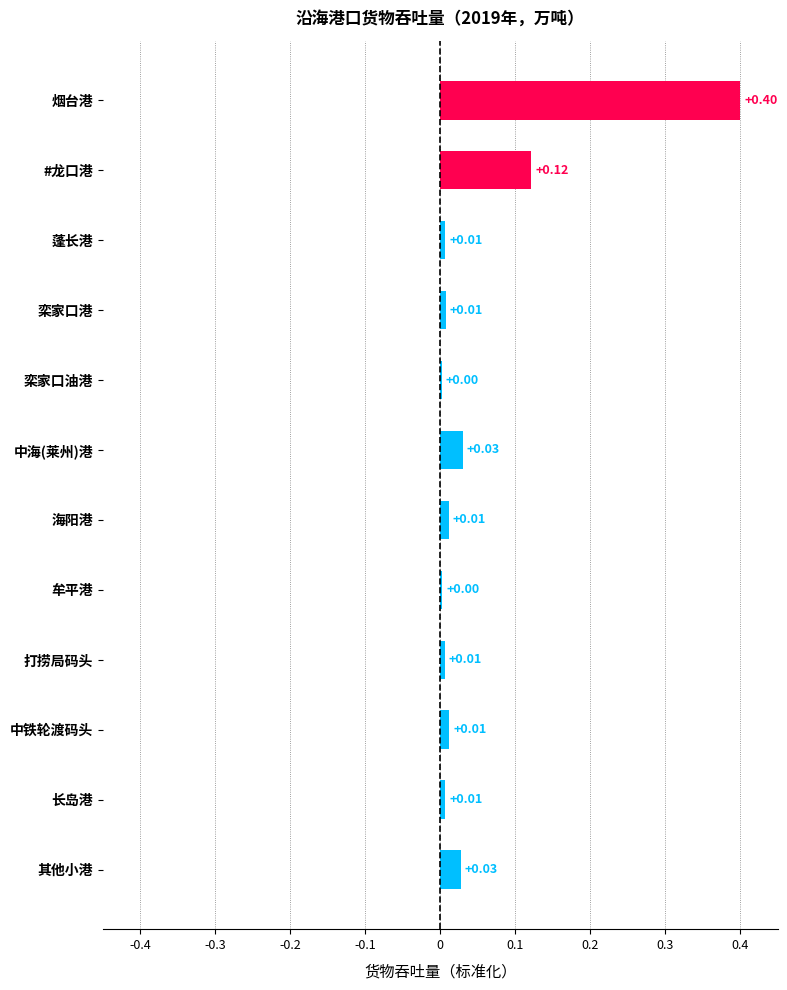

At which category does the chart reach its peak across all series?

烟台港